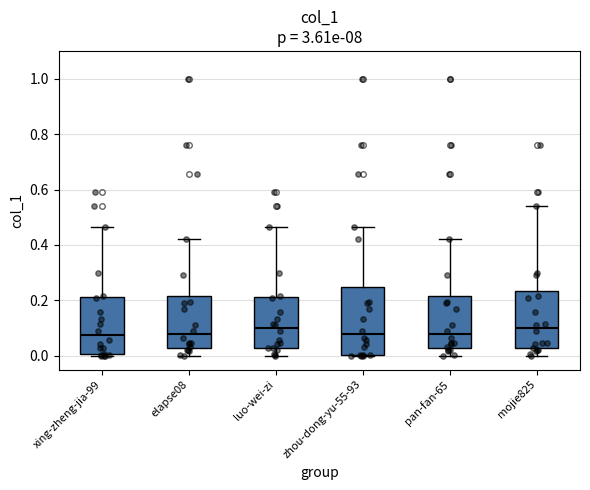

Where does the upper whisker of the box for luo-wei-zi end on the y-axis? The values are not printed on the chart, so give them approximately, as read against the axis.

0.46